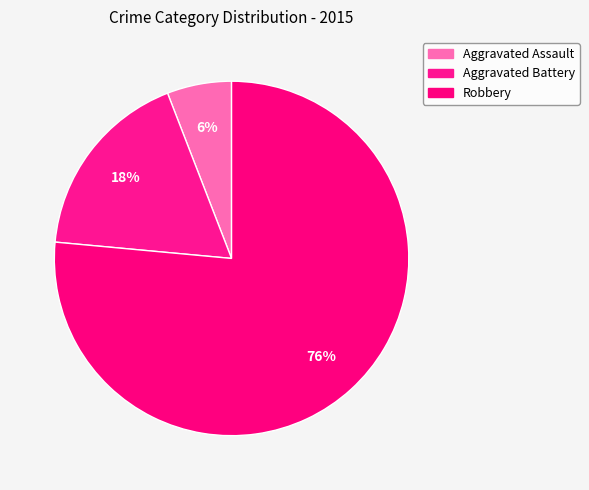

To the nearest percent, what percentage of the pie is Robbery?

76%